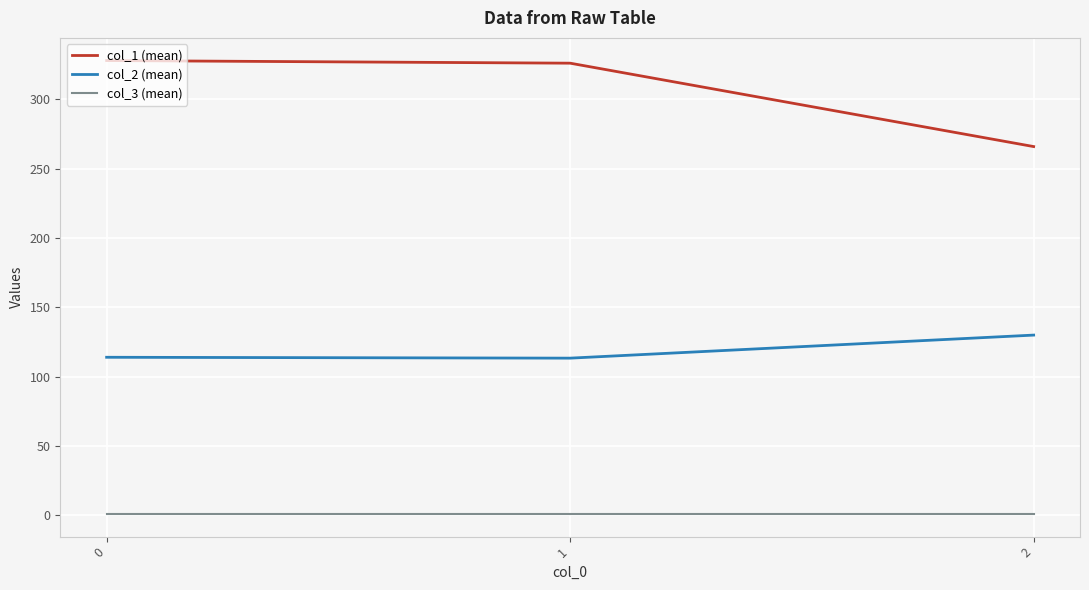

Is the value of col_3 (mean) at 1 greater than the value of col_2 (mean) at 1?

No